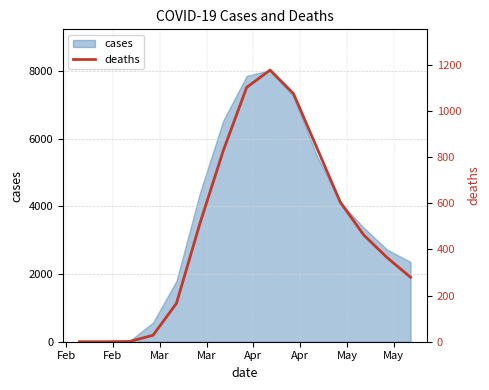

What is the maximum value for cases?

8022